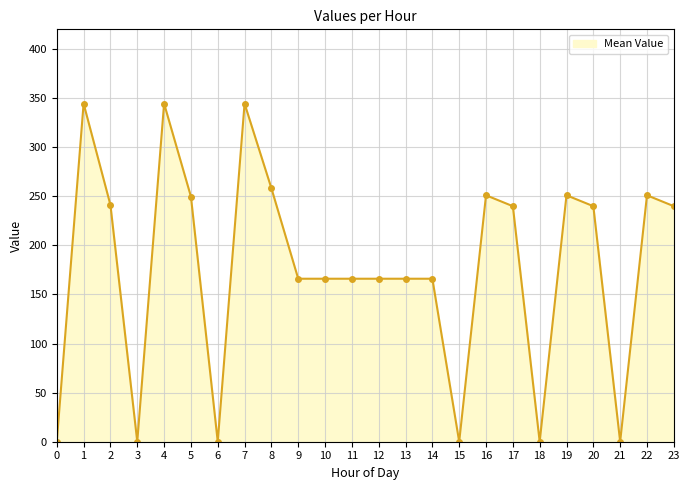

The value at 8 is 258.1. True or false?

True